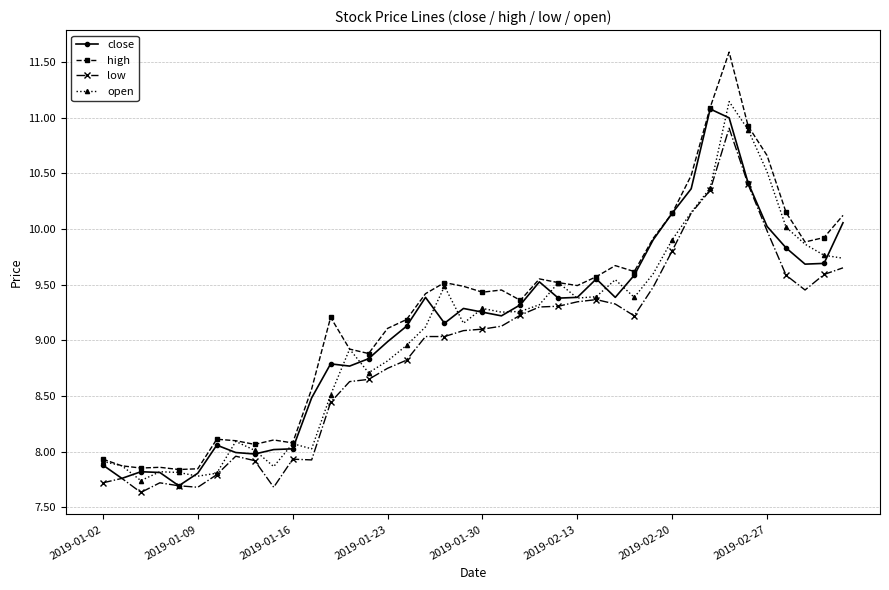

What is the difference between the maximum and second lowest values in the high series?

3.7